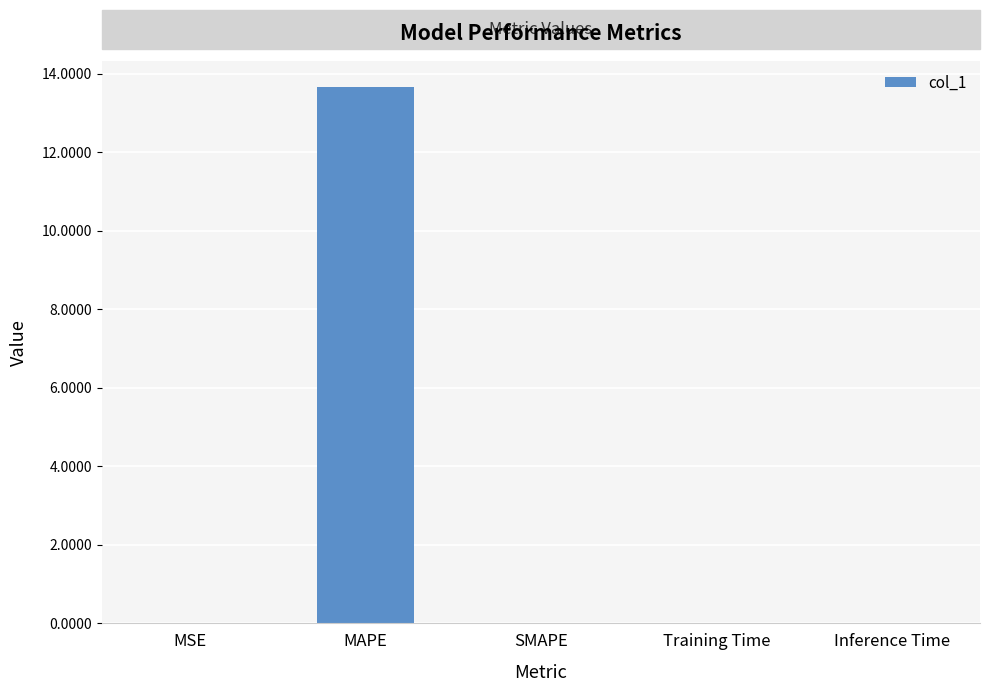

At which category does the chart reach its peak across all series?

MAPE